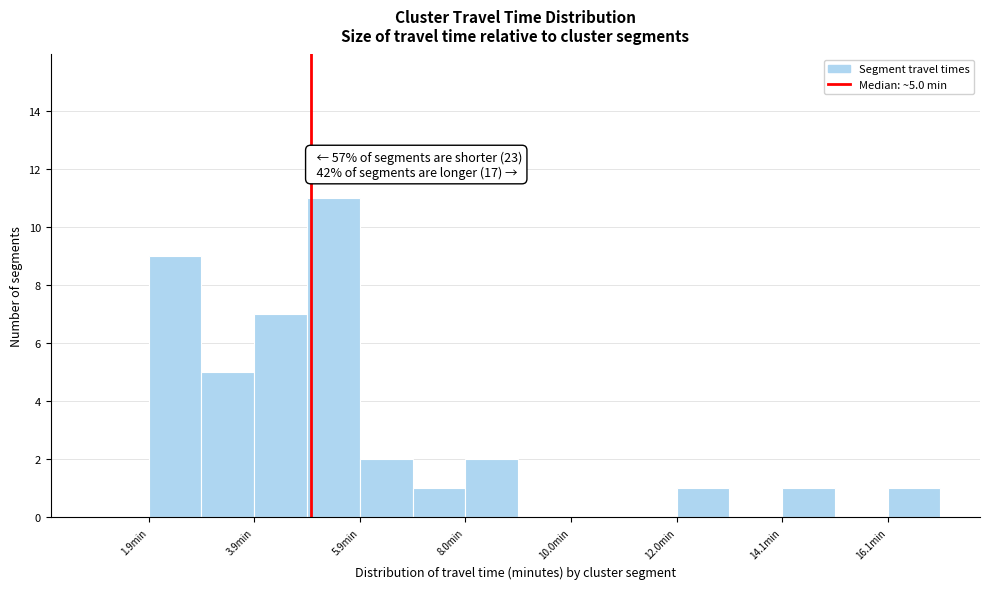

Read against the x-axis, roughly where is the centre of the tallest bar?

5.5